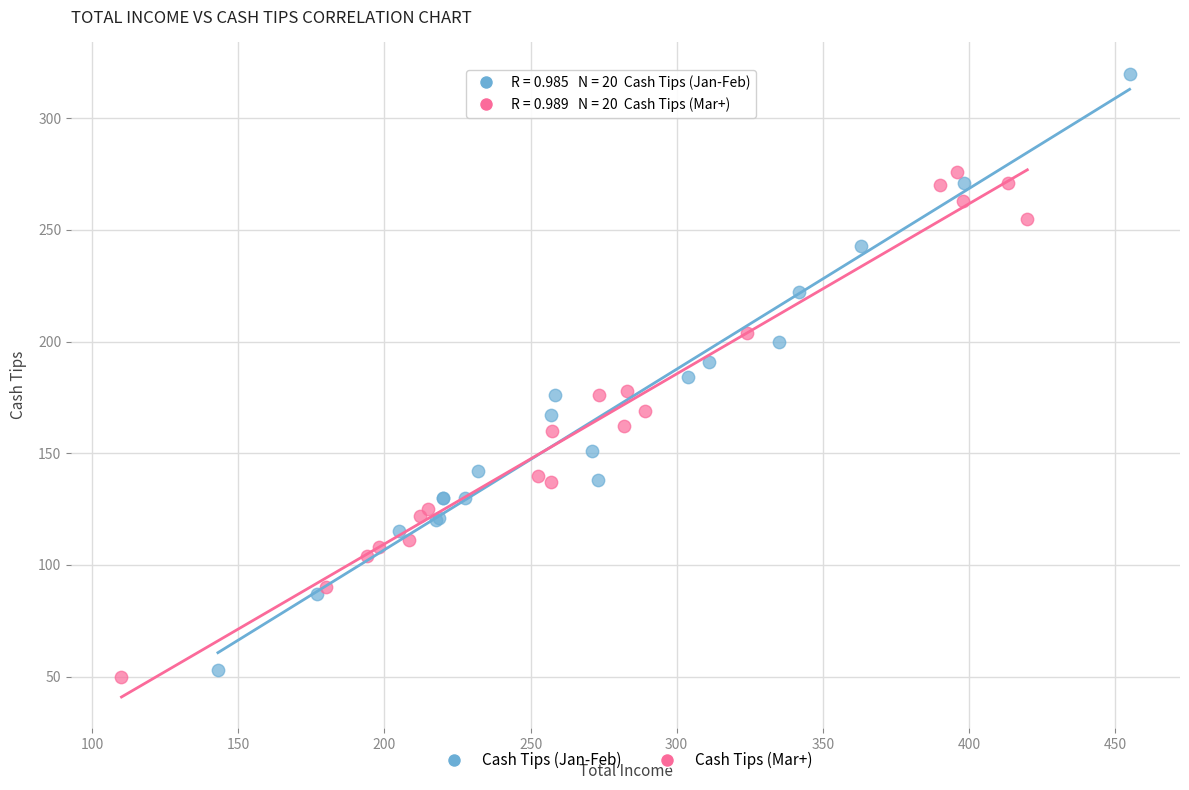

Which series has the widest spread of Y values?

Cash Tips (Jan-Feb)